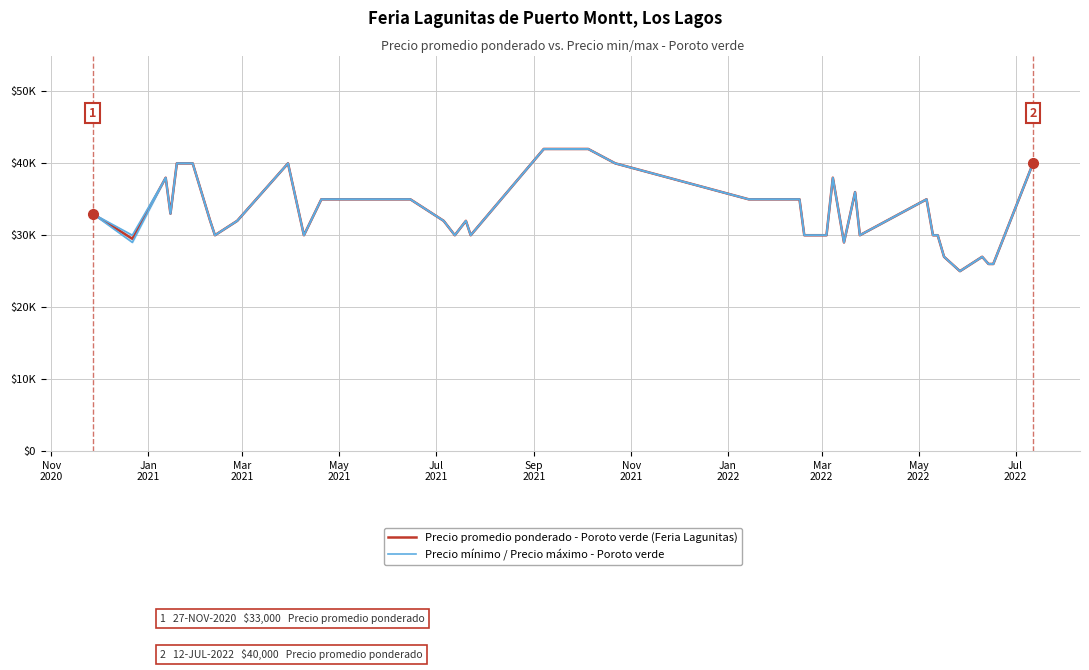

How many values in the Precio mínimo / Precio máximo - Poroto verde series are below 32000?

17